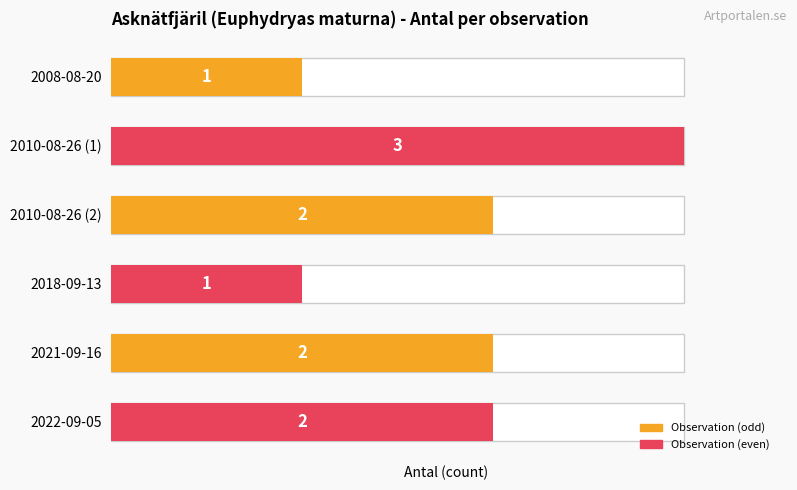

Where is the data nearest to the value 2?

2010-08-26 (2)